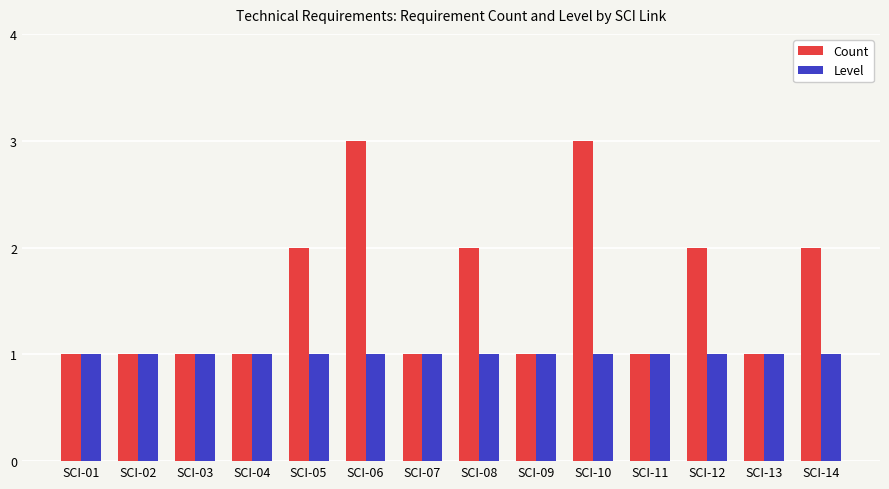

What is the spread (max minus min) of values at SCI-05?

1